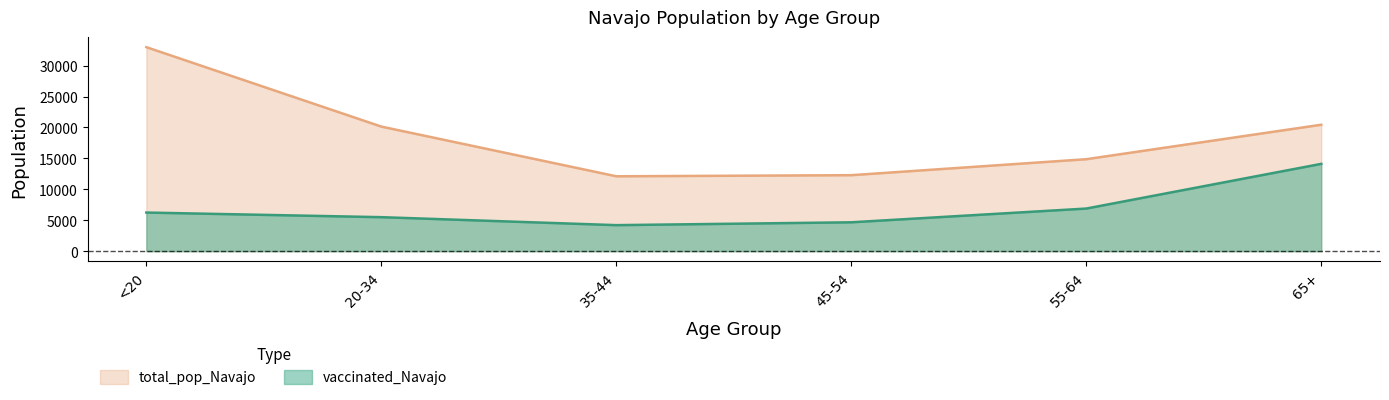

Rank the series by their average value, from highest to lowest.

total_pop_Navajo, vaccinated_Navajo